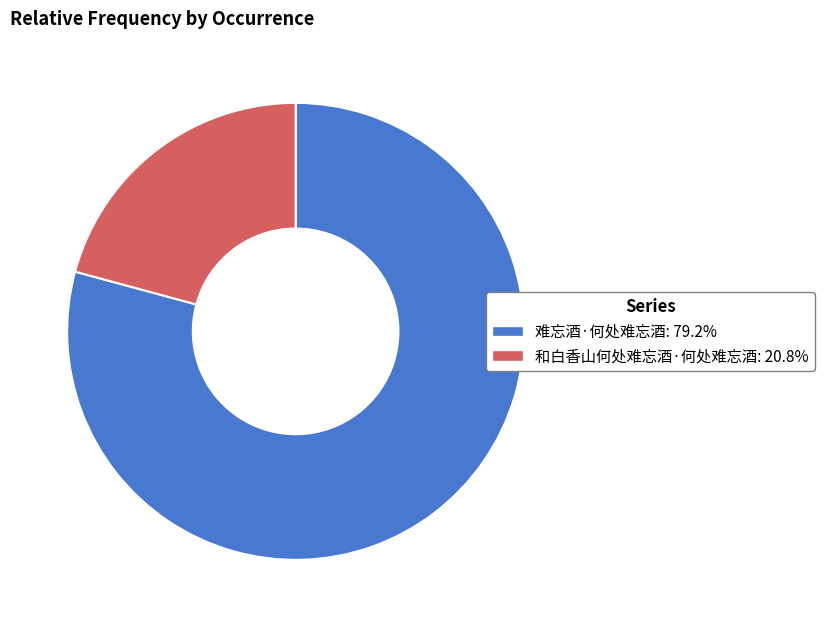

Which category has the smallest portion of the pie?

和白香山何处难忘酒·何处难忘酒